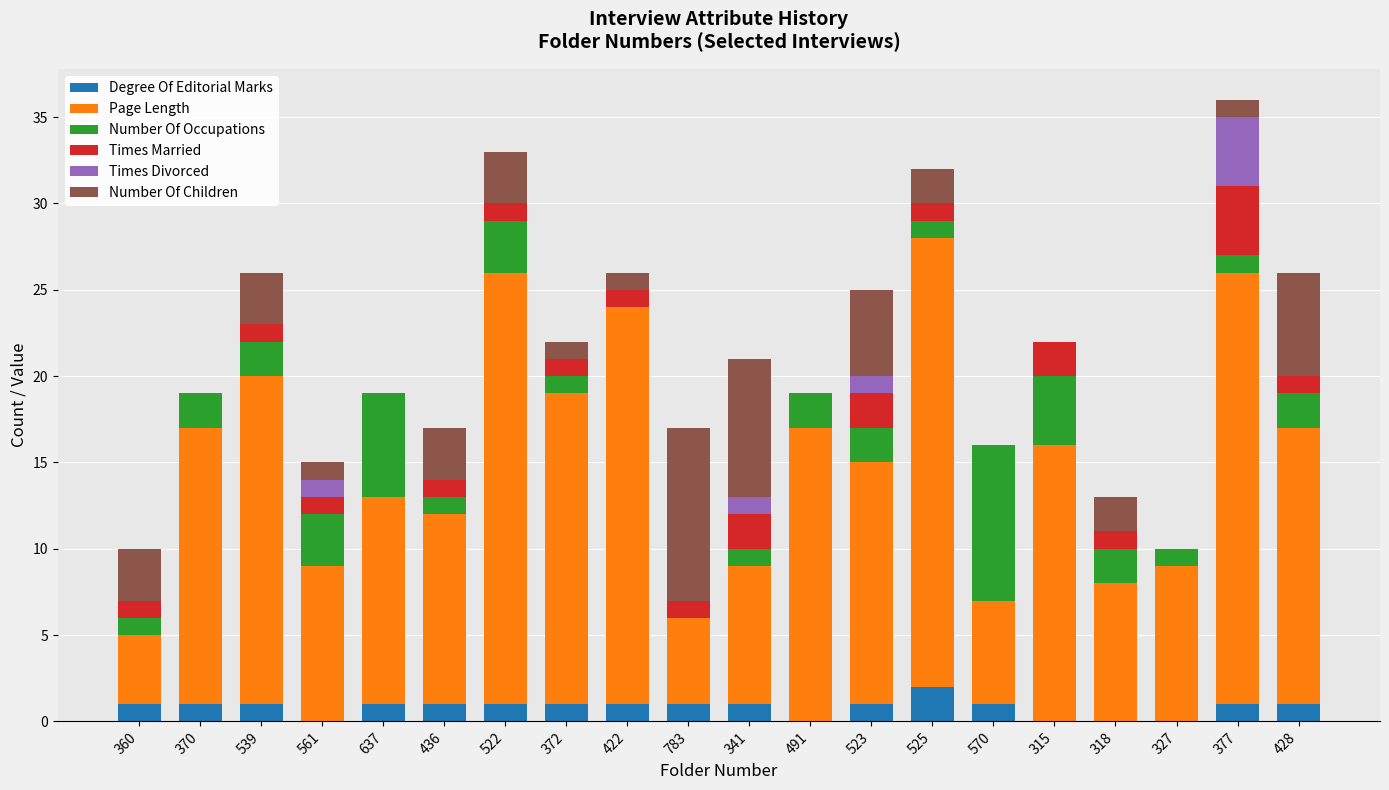

At which label does Degree Of Editorial Marks reach its peak?

525